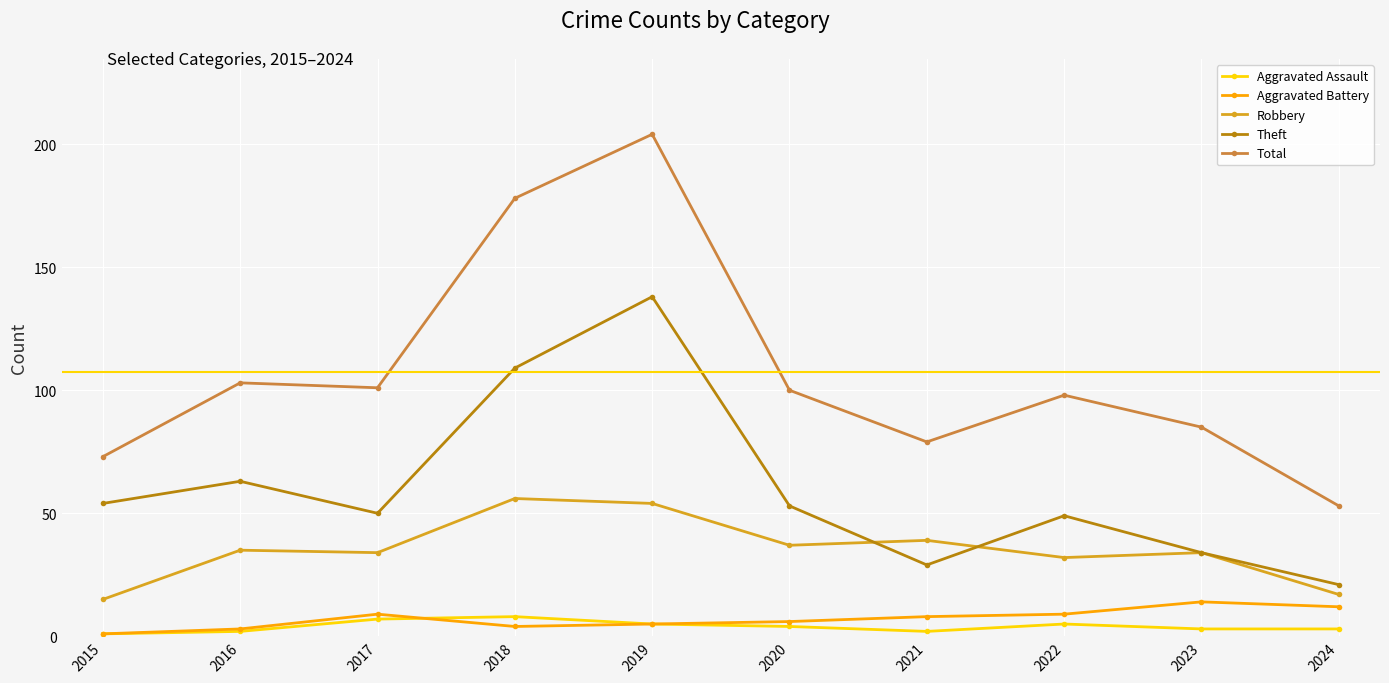

Which series changed the most between 2019 and 2020?

Total